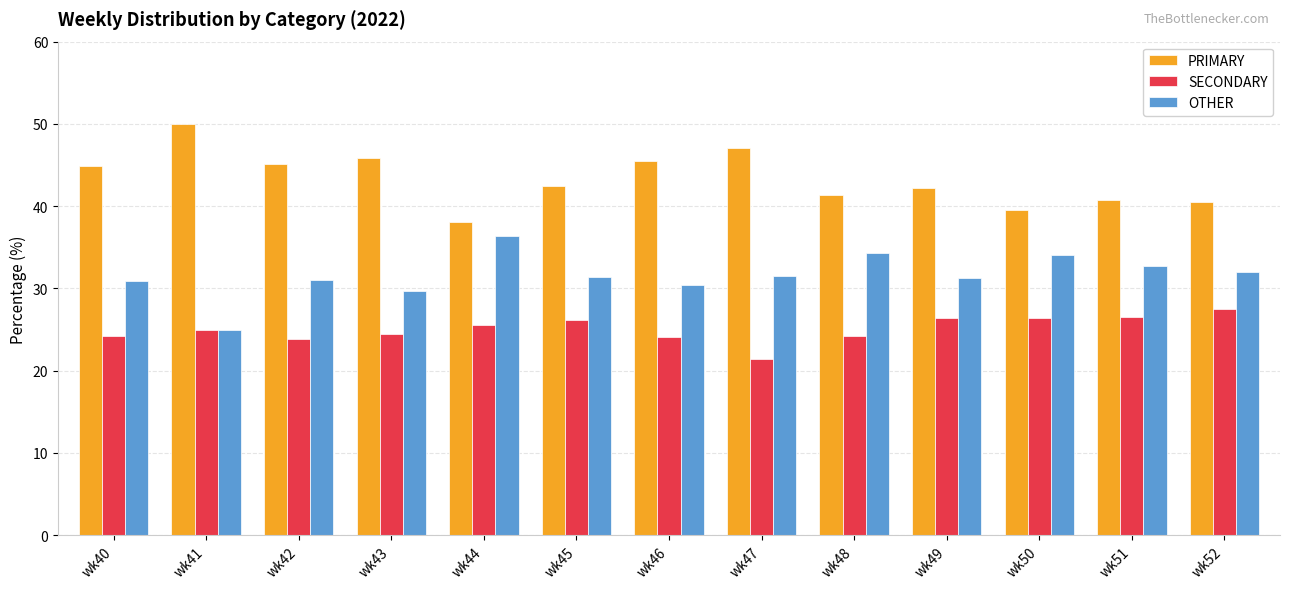

Which category has the highest value in the SECONDARY series?

wk52